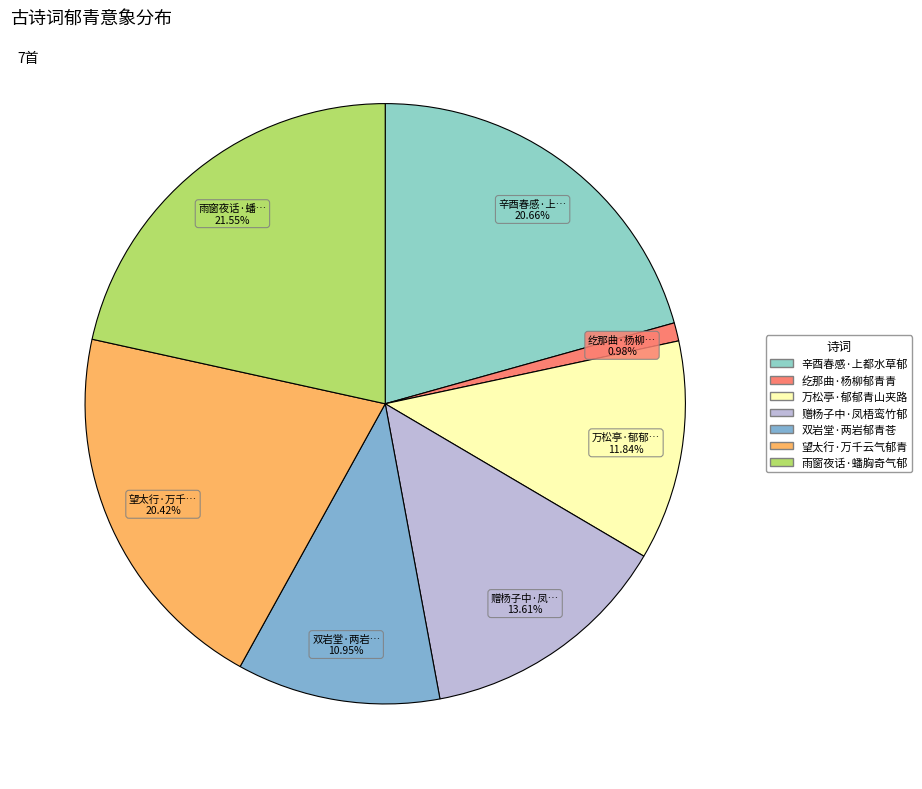

Count the number of slices in the pie.

7